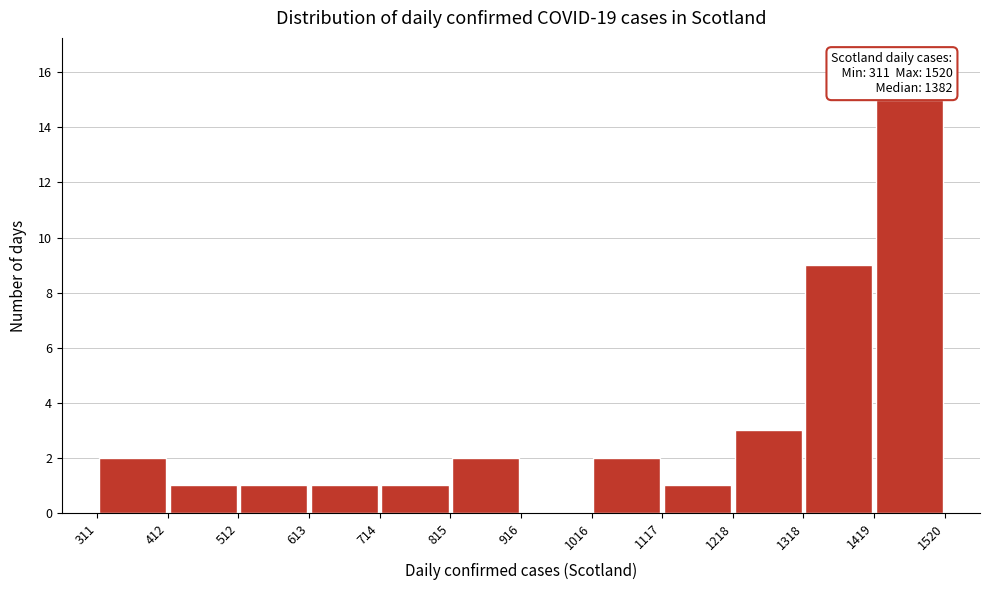

Which range on the x-axis has the tallest bar?

1419 to 1520